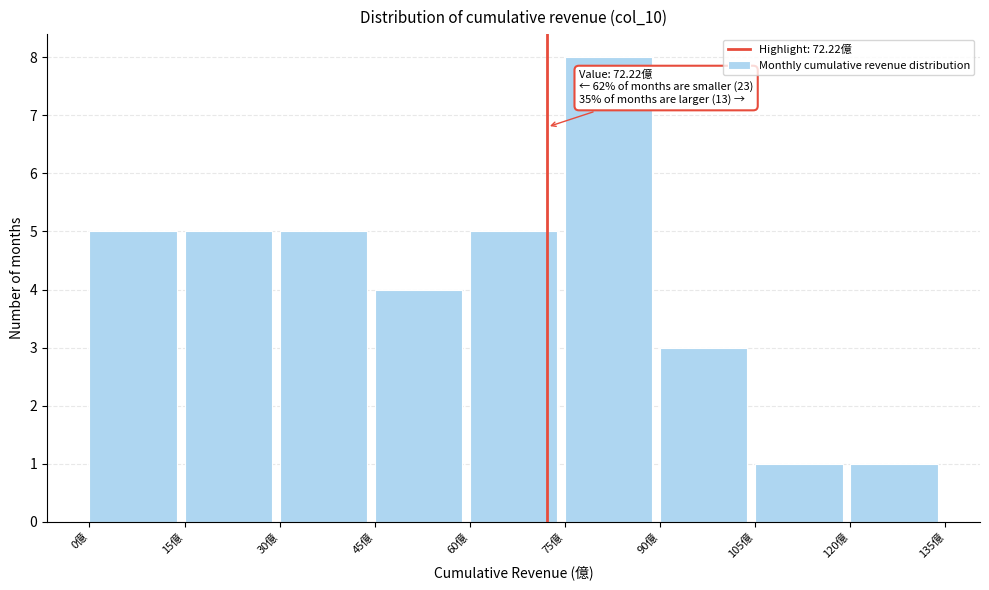

Which range on the x-axis has the tallest bar?

75 to 90